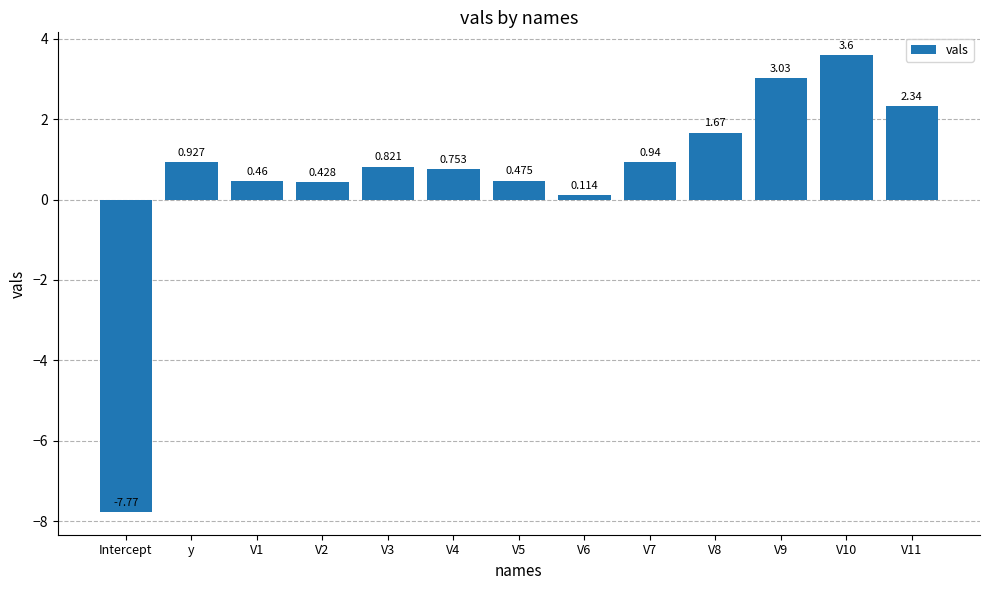

Rank the categories by value from lowest to highest.

Intercept, V6, V2, V1, V5, V4, V3, y, V7, V8, V11, V9, V10